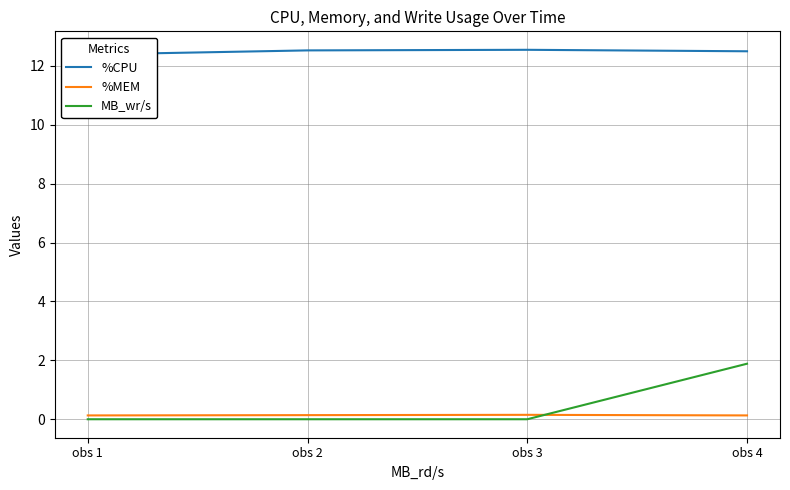

Does the chart have visible grid lines?

Yes